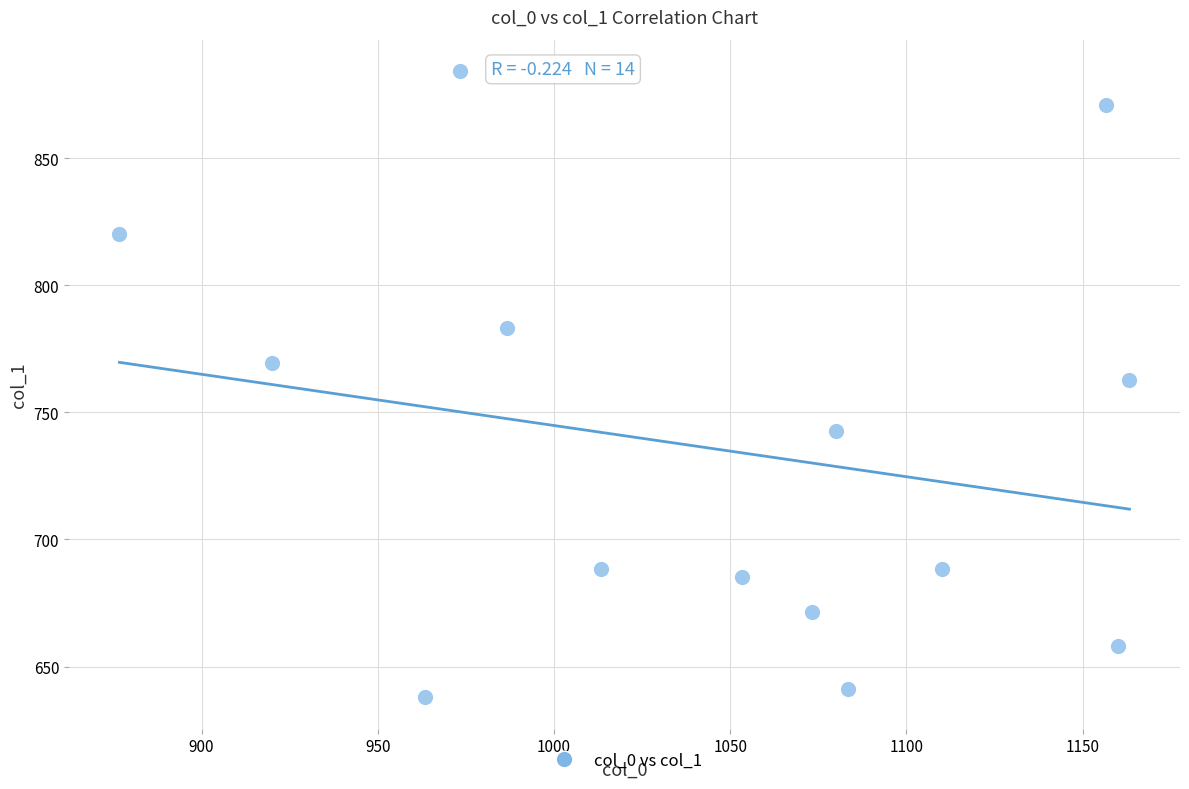

What is the range of X values (max minus min)?

286.7